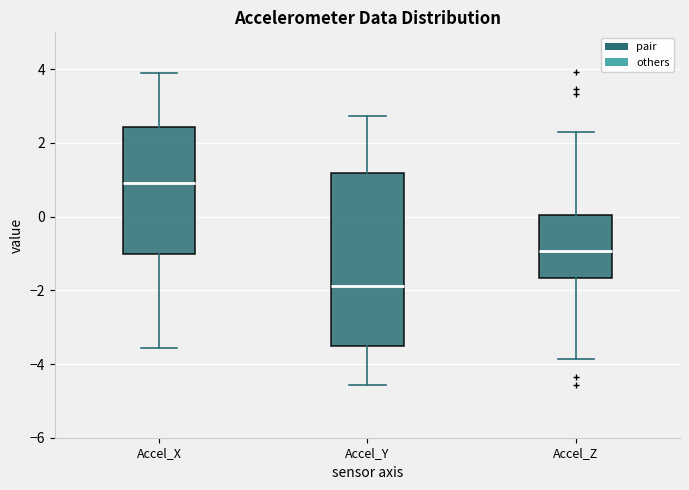

Reading left to right, read every box against the y-axis: the position of its median line, the range the box covers, and the ends of its whiskers. The values are not printed on the chart, so give them approximately, as read against the axis.

Accel_X: median 1.0, box -1.0 to 2.4, whiskers -3.6 to 4.0
Accel_Y: median -1.8, box -3.6 to 1.2, whiskers -4.6 to 2.8
Accel_Z: median -1.0, box -1.6 to 0.0, whiskers -3.8 to 2.2